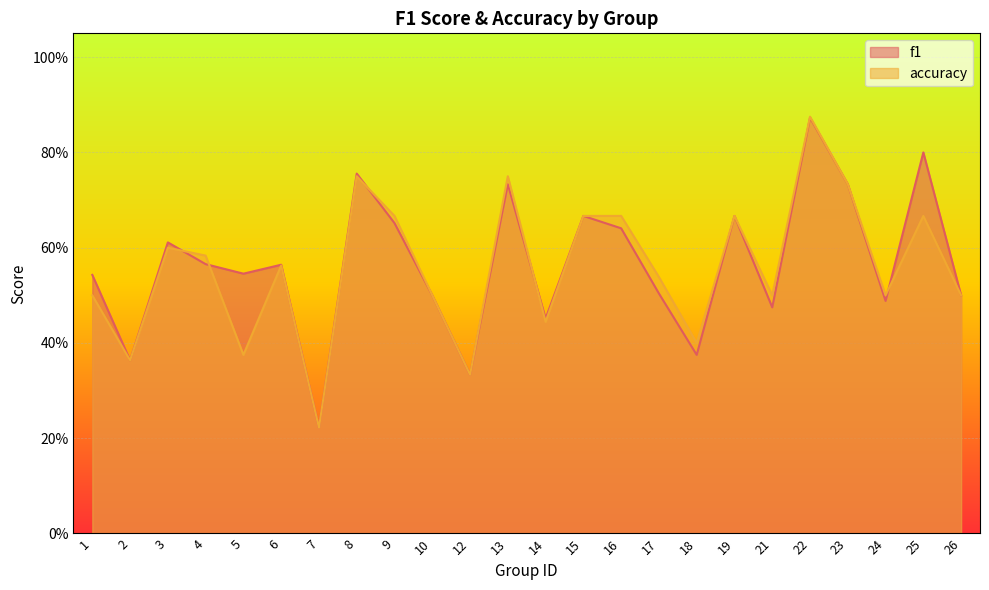

How many times do f1 and accuracy cross each other?

5